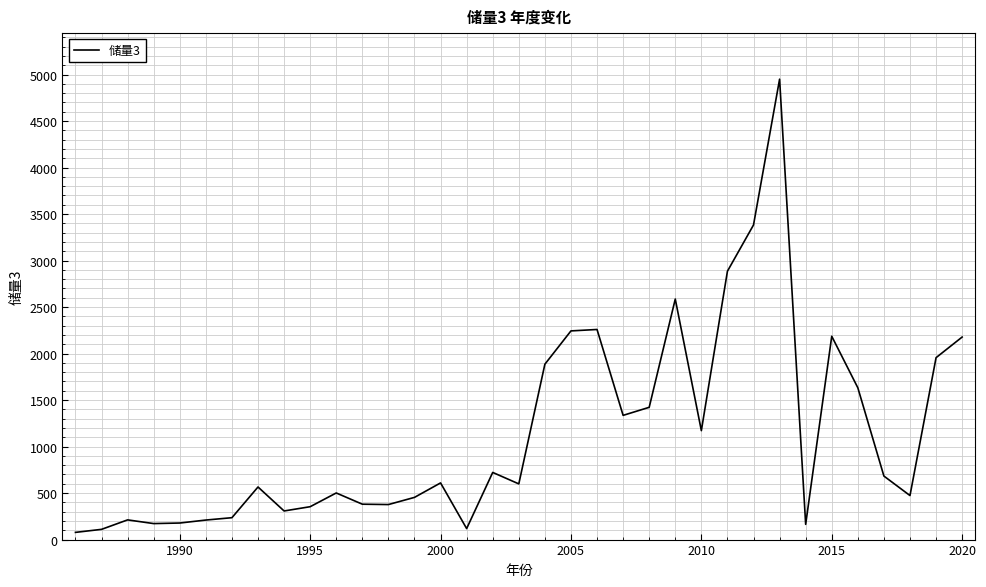

What is the maximum value shown in the chart?

4950.0